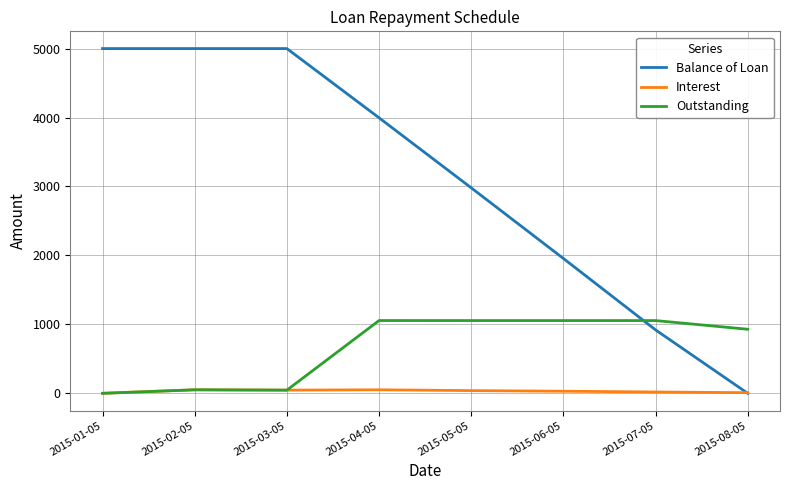

The value of Balance of Loan at 2015-03-05 is 5000.0. True or false?

True